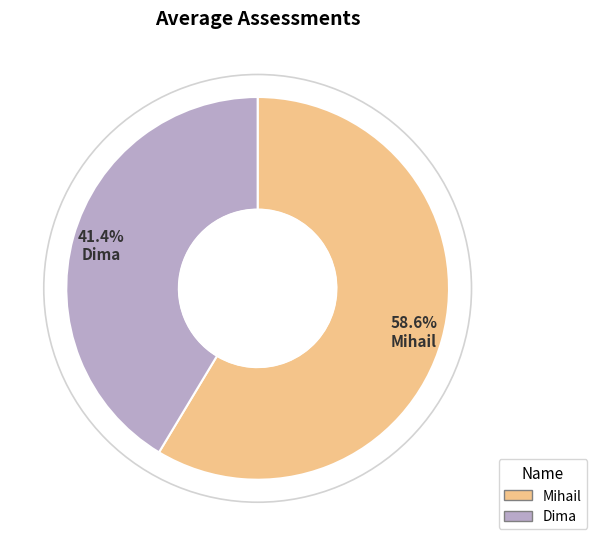

To the nearest percent, what is the combined percentage of Dima and Mihail?

100%